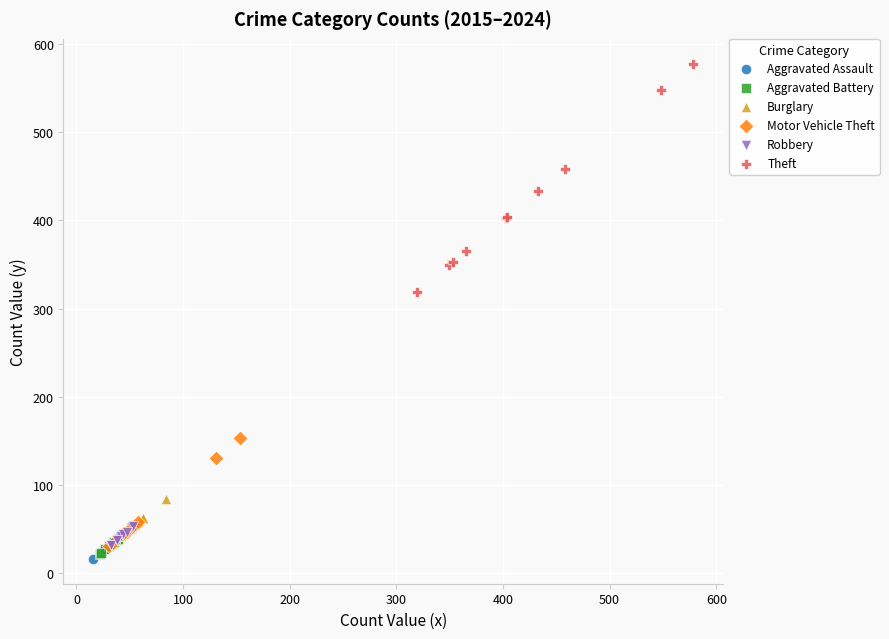

What are all the series names shown in the legend?

Aggravated Assault, Aggravated Battery, Burglary, Motor Vehicle Theft, Robbery, Theft